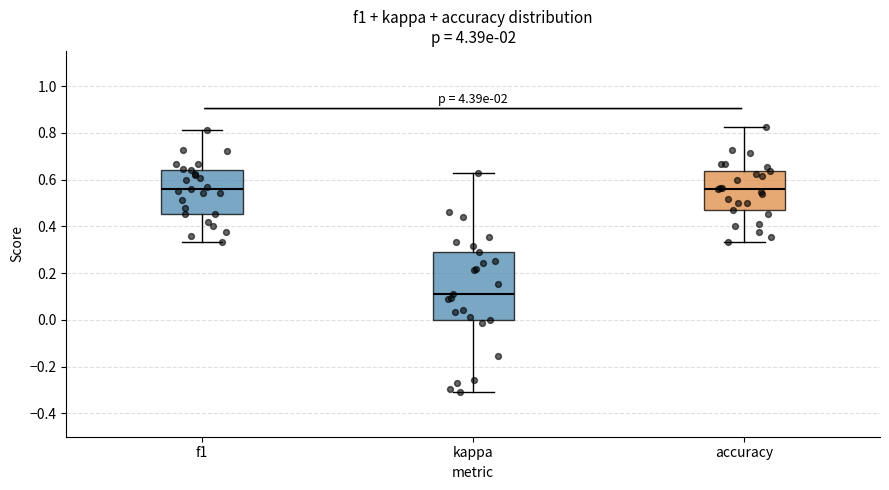

Reading left to right, transcribe this box plot: for each box, give where its median line is, the range the box spans, and where its two whiskers end, as read against the y-axis. The values are not printed on the chart, so give them approximately, as read against the axis.

f1: median 0.56, box 0.46 to 0.64, whiskers 0.34 to 0.82
kappa: median 0.12, box 0.00 to 0.30, whiskers -0.30 to 0.62
accuracy: median 0.56, box 0.48 to 0.64, whiskers 0.34 to 0.82